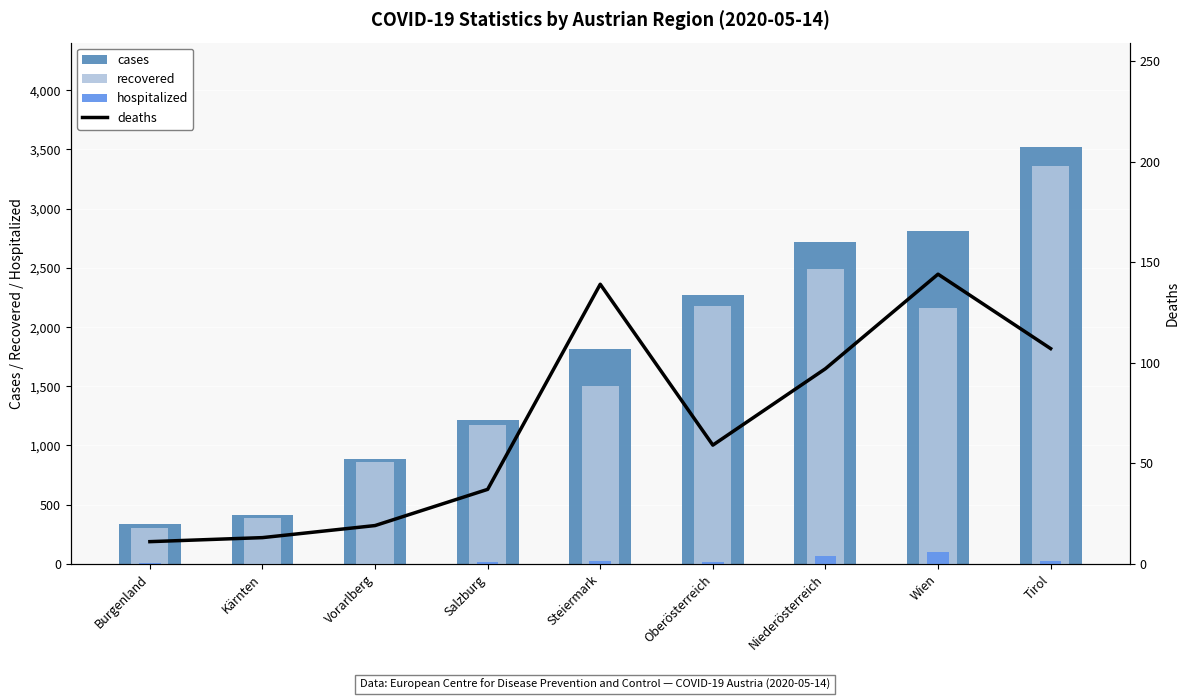

What is the difference between the maximum and minimum values in the hospitalized series?

96